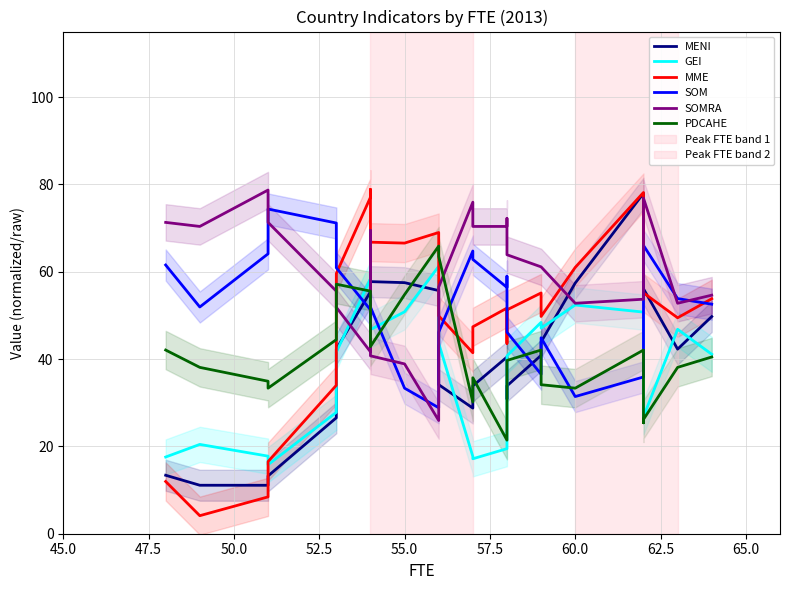

How many lines are shown in the chart?

6